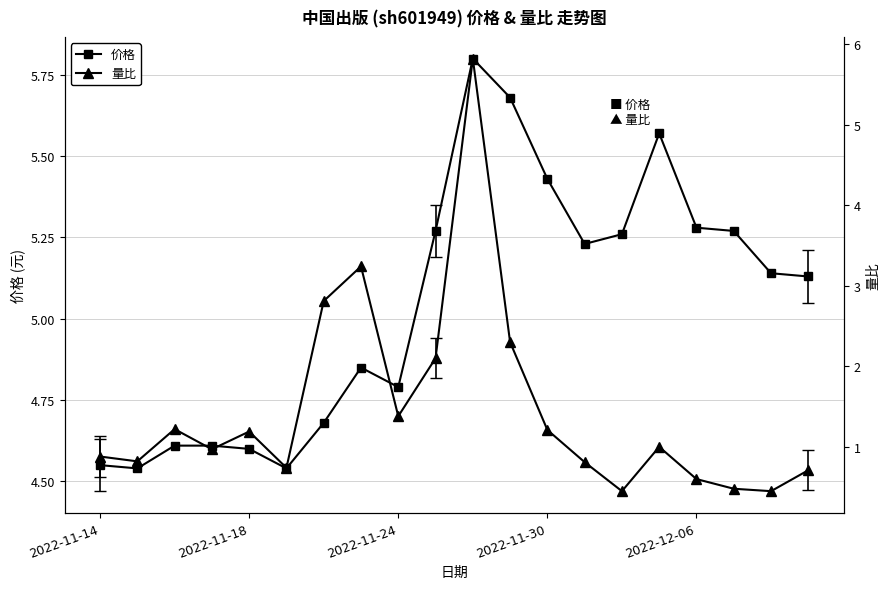

The 价格 series shows 8.2 at 2022-11-18. True or false?

False